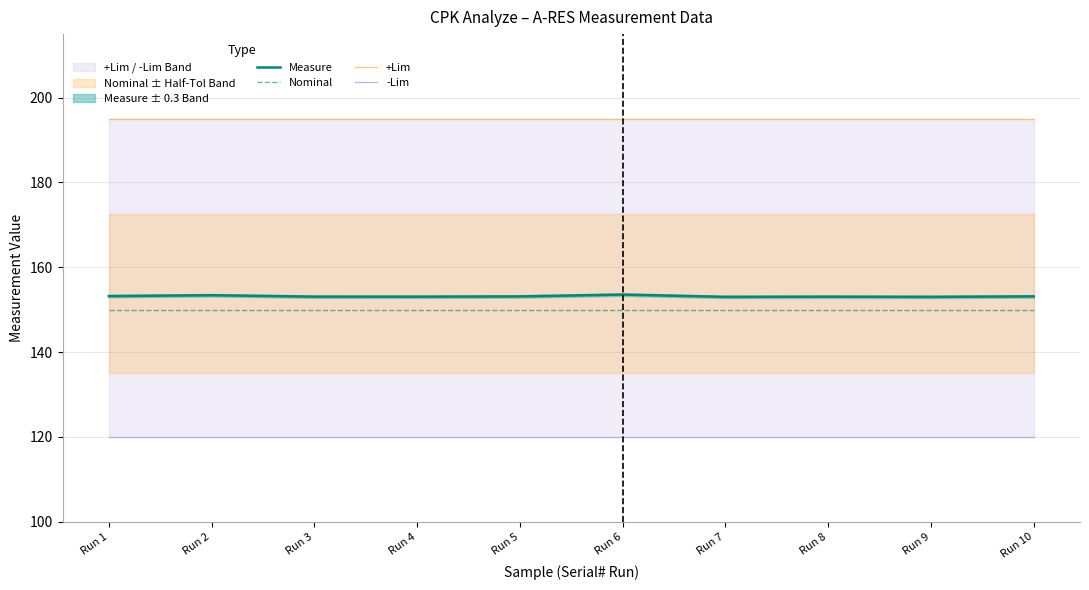

Which has a higher value, Run 5 or Run 8?

Run 5